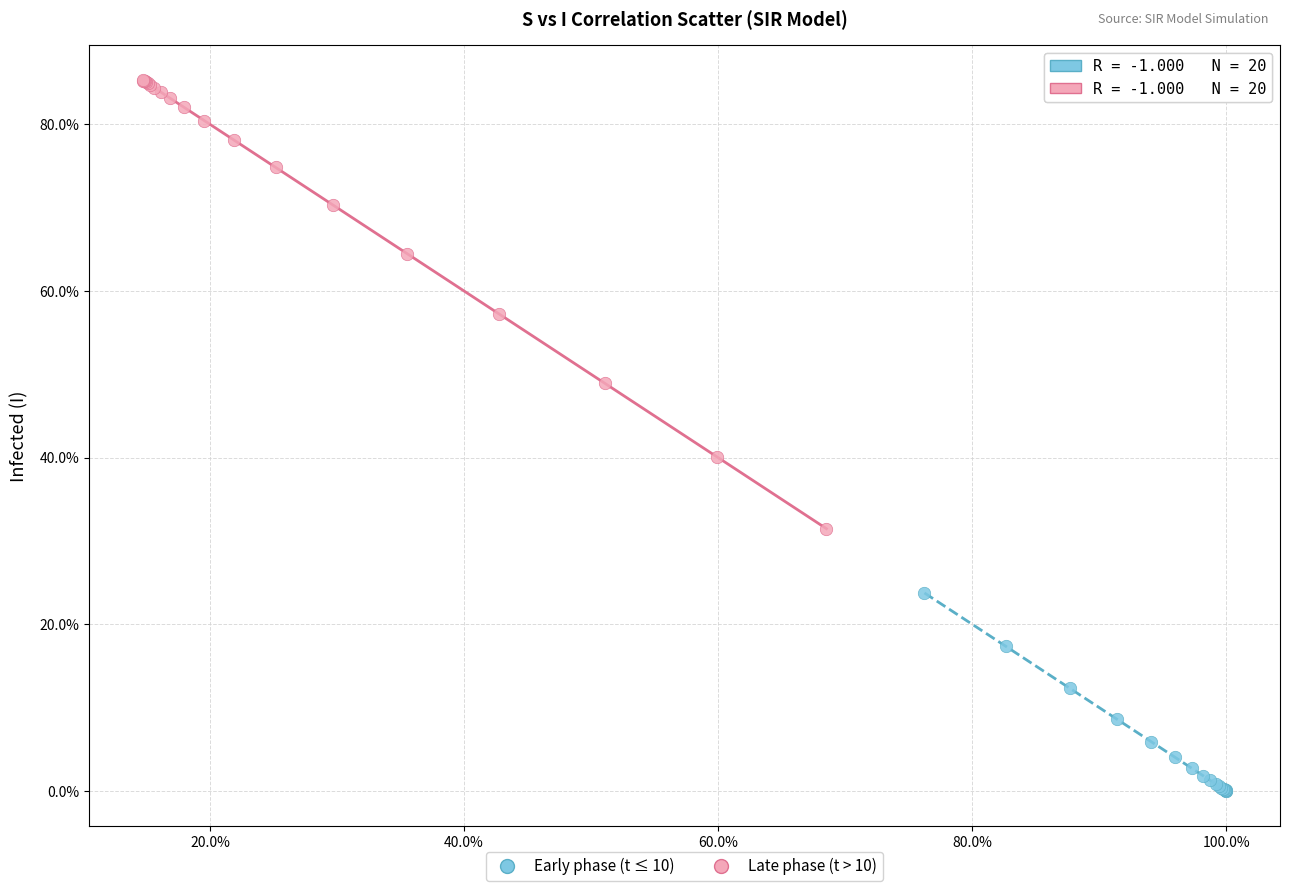

Which series contains the lowest Y value?

Early phase (t ≤ 10)